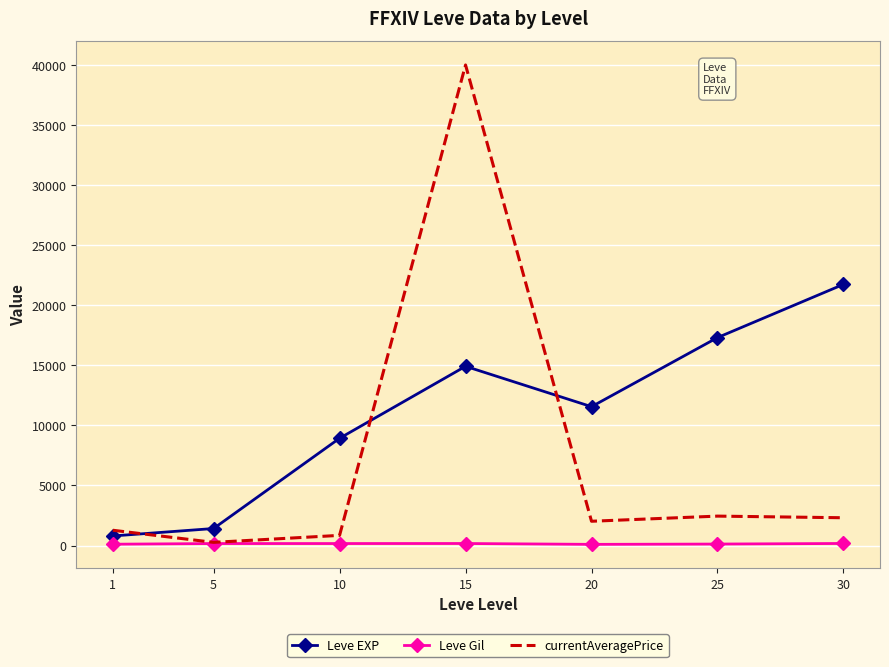

Between 1 and 25, which series saw the biggest shift?

Leve EXP